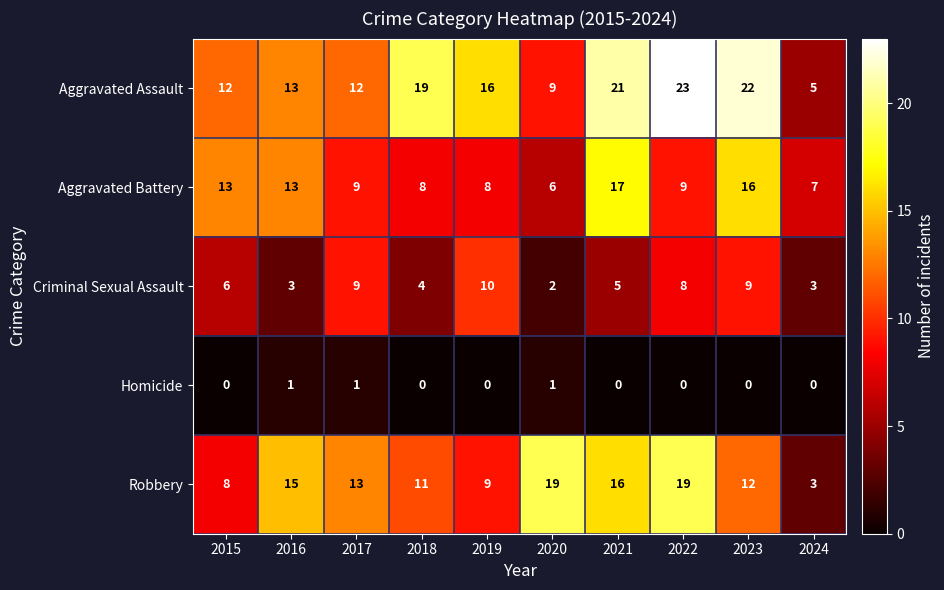

Which series has the widest spread of values?

Aggravated Assault